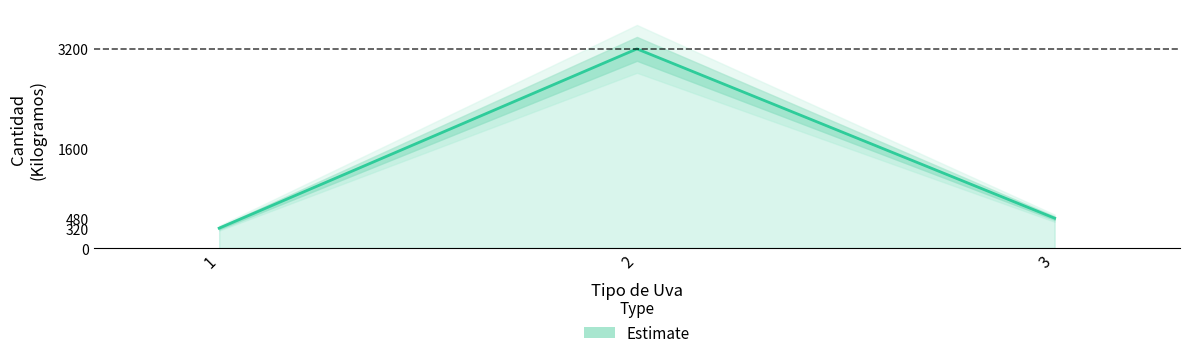

What is the average value?

1333